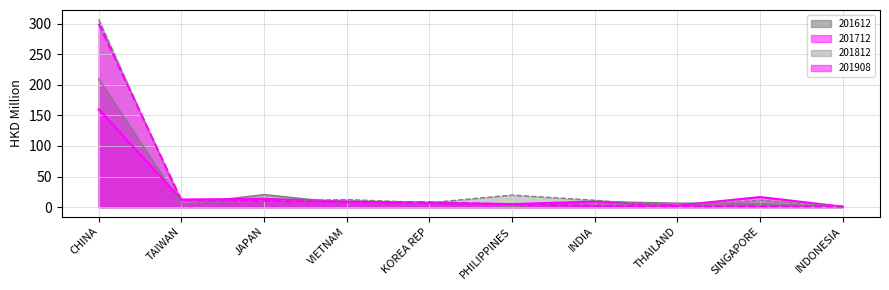

How many categories are shown in the chart?

10